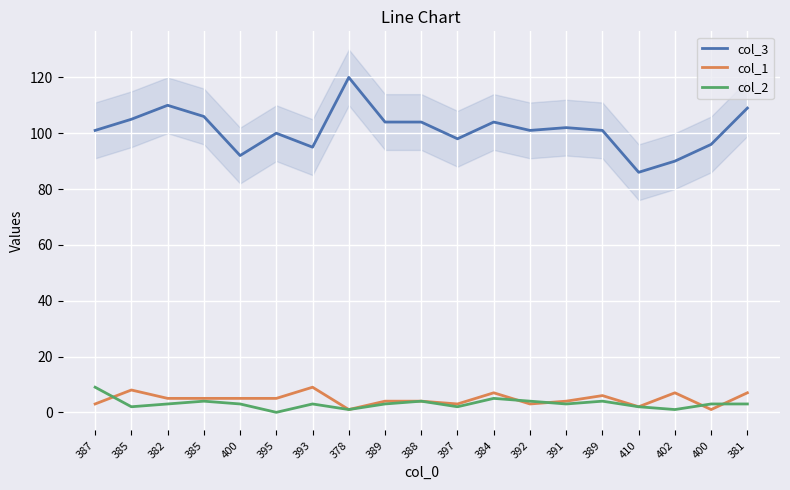

What is the label of the 3rd point from the right?

402